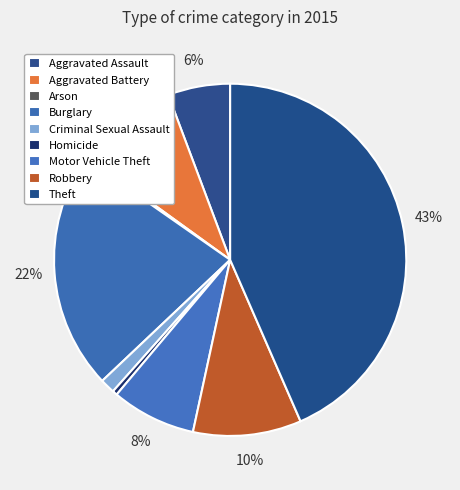

To the nearest percent, what percentage of the pie is Aggravated Assault?

6%